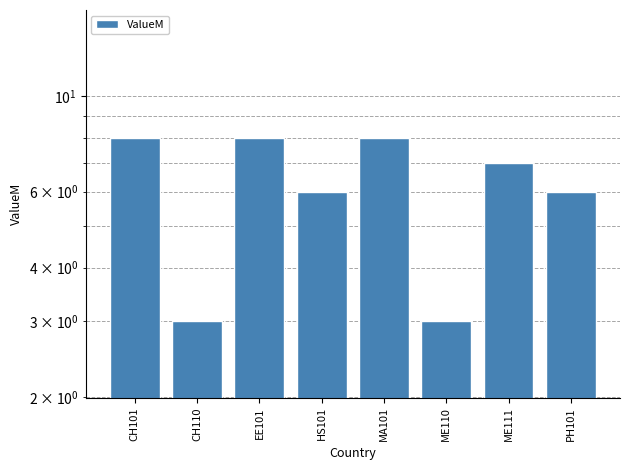

Rank the categories by value from highest to lowest.

CH101, EE101, MA101, ME111, HS101, PH101, CH110, ME110